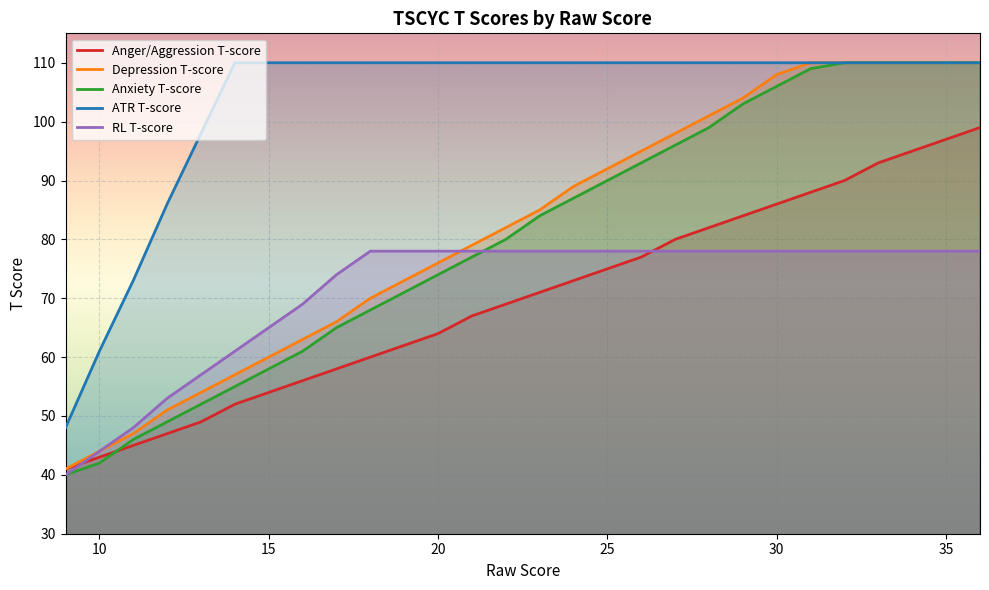

How many values in the ATR T-score series are below 110?

5